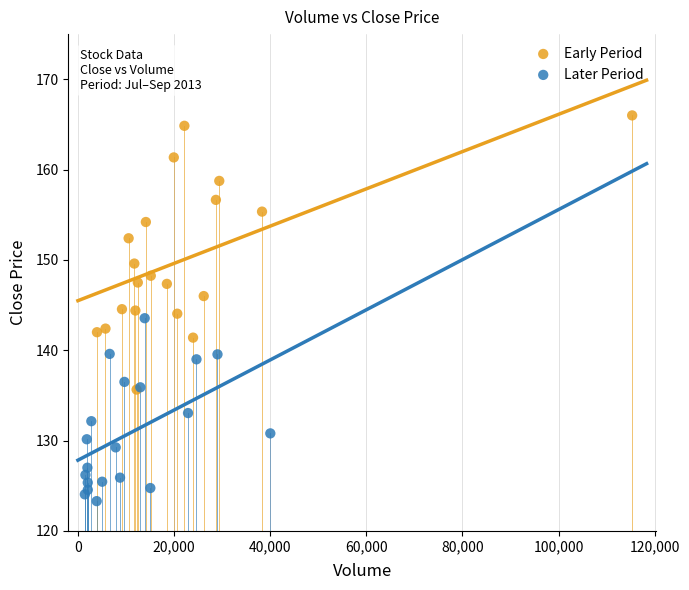

Which series reaches the maximum Y coordinate?

Early Period